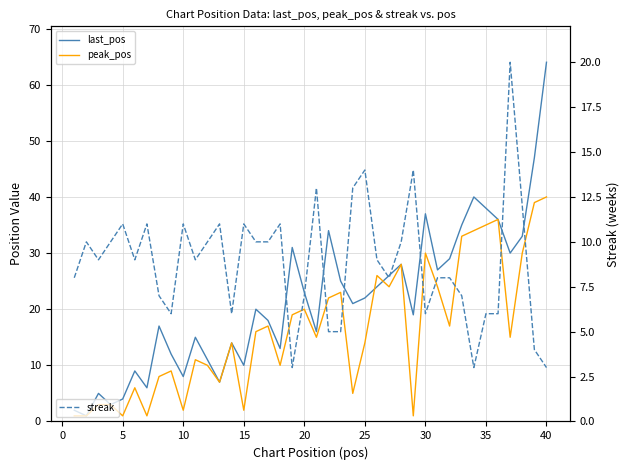

Is this an area chart (filled region under the line)?

No